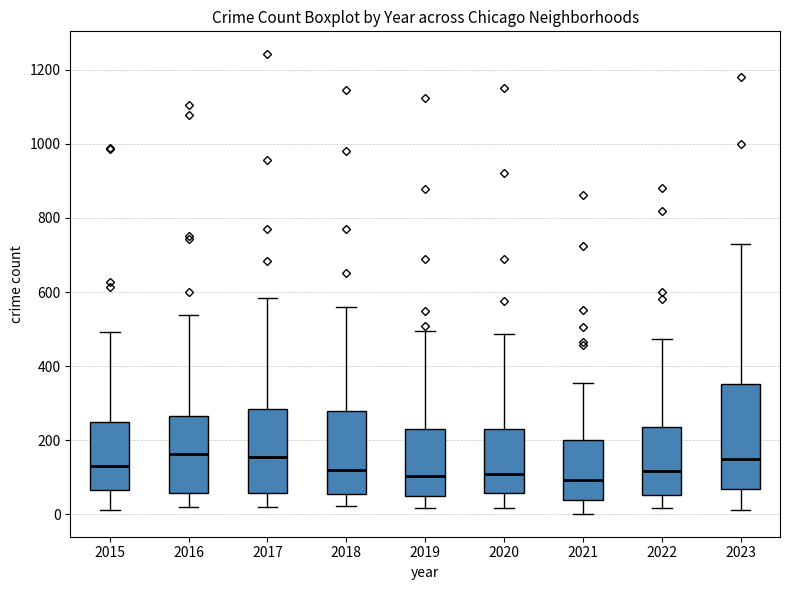

Where does the upper whisker of the box at x = 2021 end on the y-axis? The values are not printed on the chart, so give them approximately, as read against the axis.

360